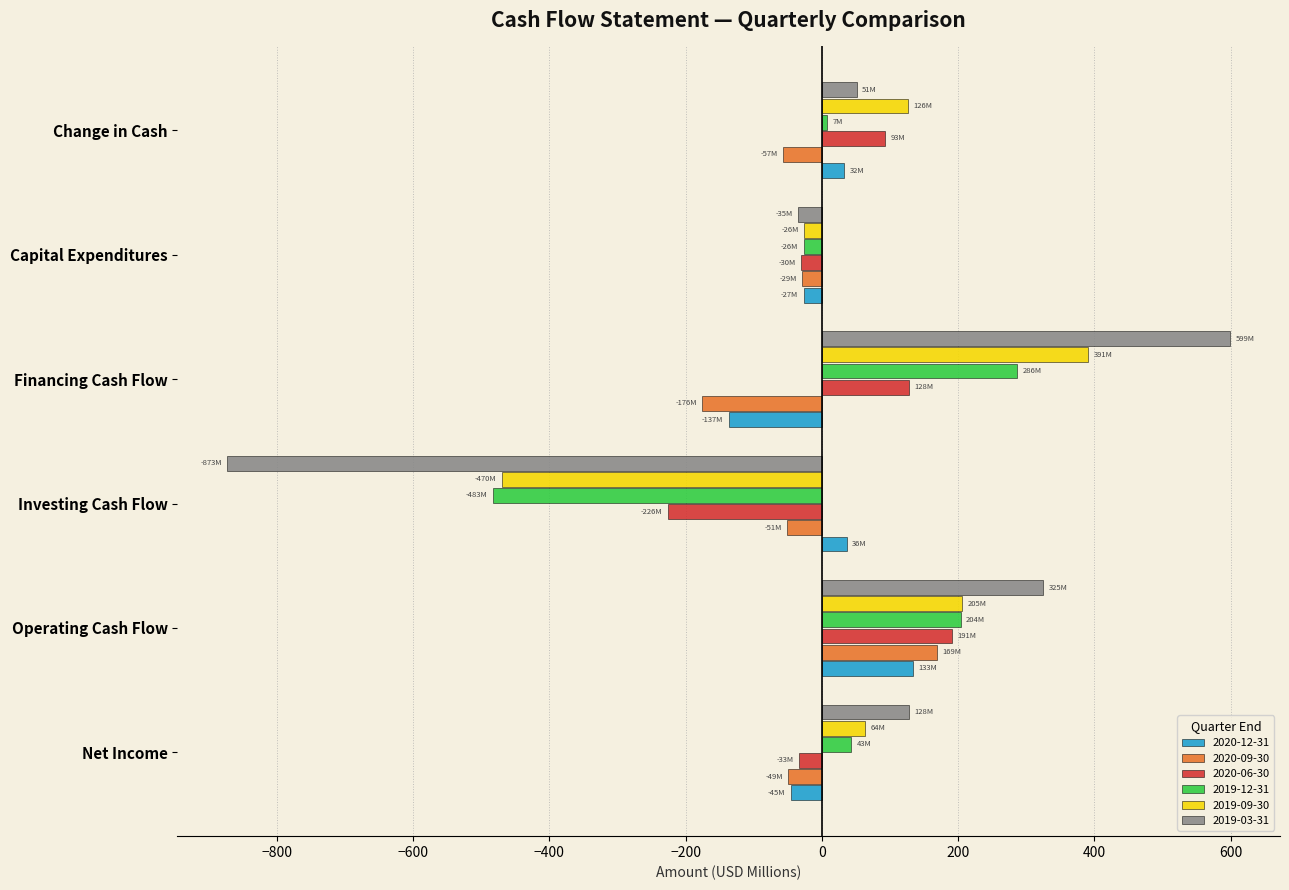

Which series has the largest total across all categories?

2019-09-30